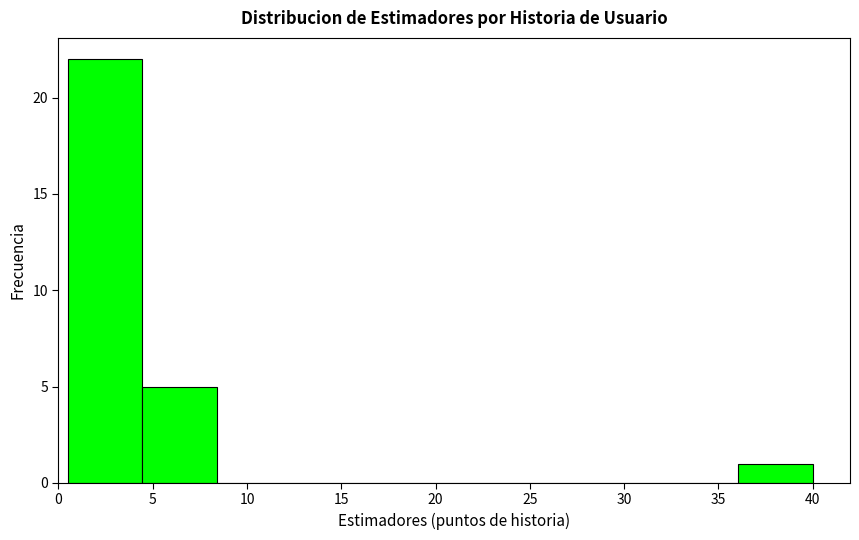

Reading left to right, list every bar in this chart as the range it spans on the x-axis followed by its height. Neither the bar edges nor the heights are printed on the chart, so give them approximately, as read against the axes.

0.50 to 4.45: 22
4.45 to 8.40: 5
8.40 to 12.35: 0
12.35 to 16.30: 0
16.30 to 20.25: 0
20.25 to 24.20: 0
24.20 to 28.15: 0
28.15 to 32.10: 0
32.10 to 36.05: 0
36.05 to 40.00: 1